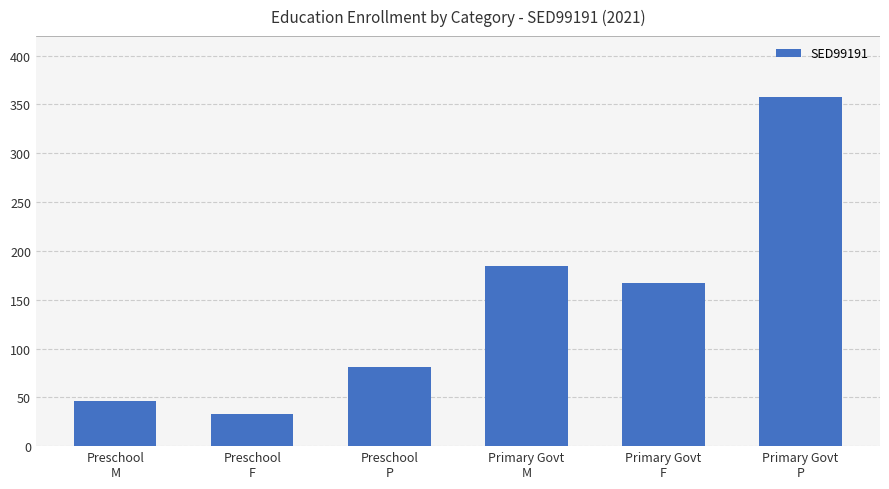

What is the difference between the second highest and second lowest values?

139